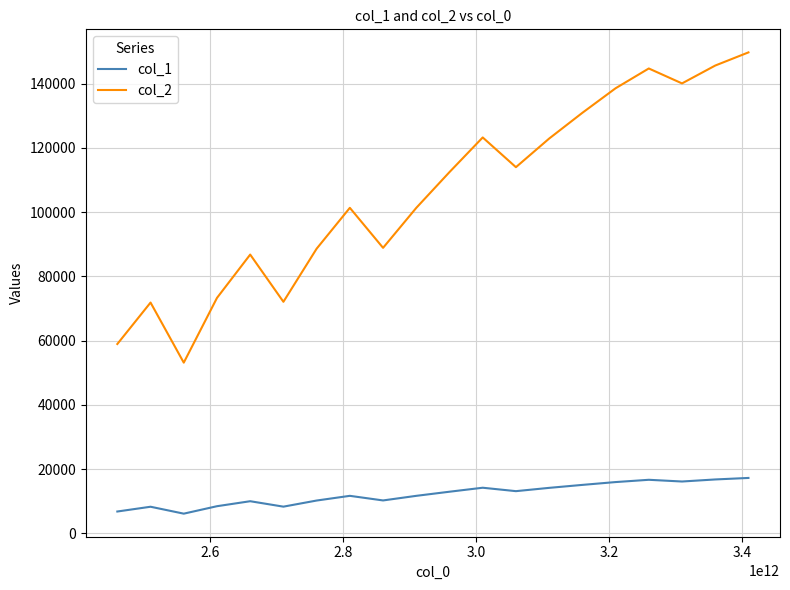

What is the minimum value shown in the chart?

6115.9